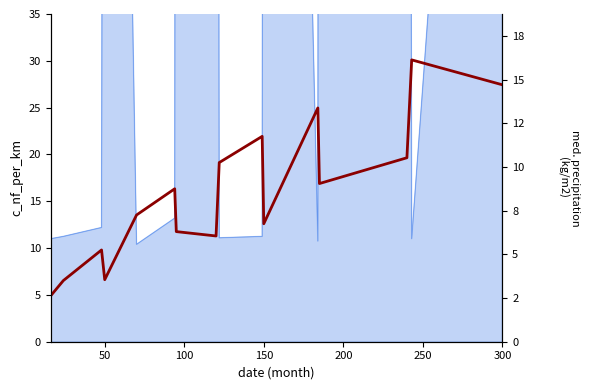

How many categories are shown in the chart?

16